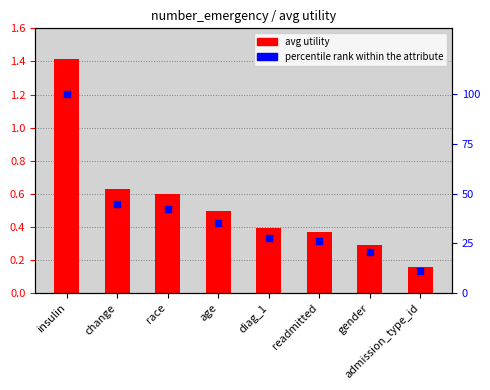

Which series reaches the maximum Y coordinate?

percentile rank within the attribute